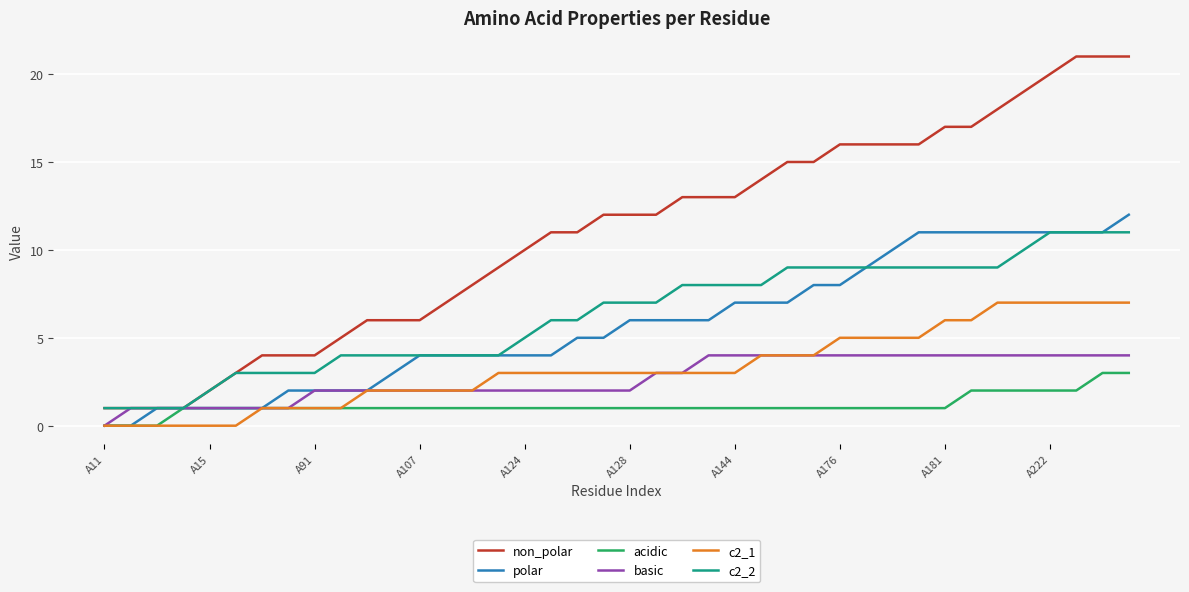

List the series in order of their peak value, lowest first.

acidic, basic, c2_1, c2_2, polar, non_polar